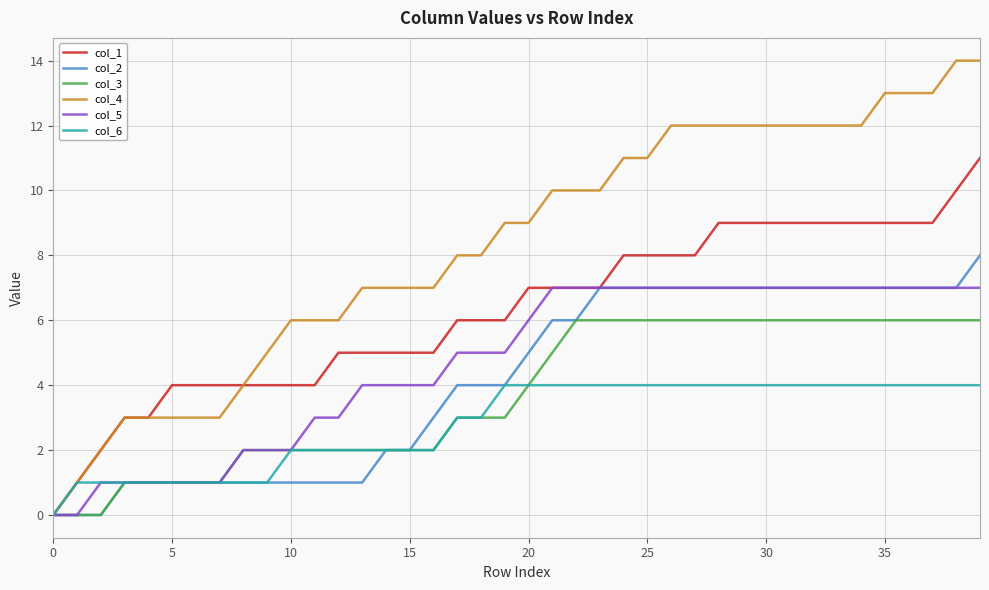

Rank the series by their maximum value, from lowest to highest.

col_6, col_3, col_5, col_2, col_1, col_4